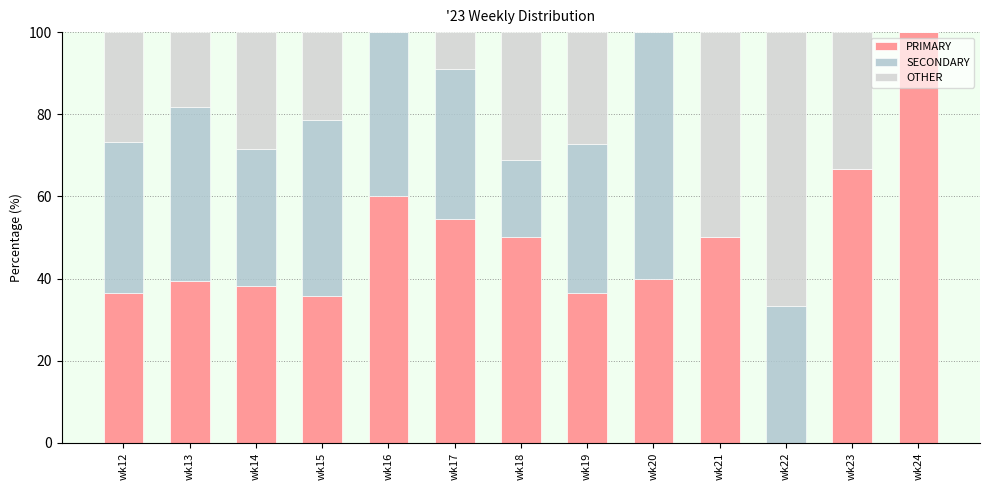

Are the bars grouped side by side (vs. stacked)?

No